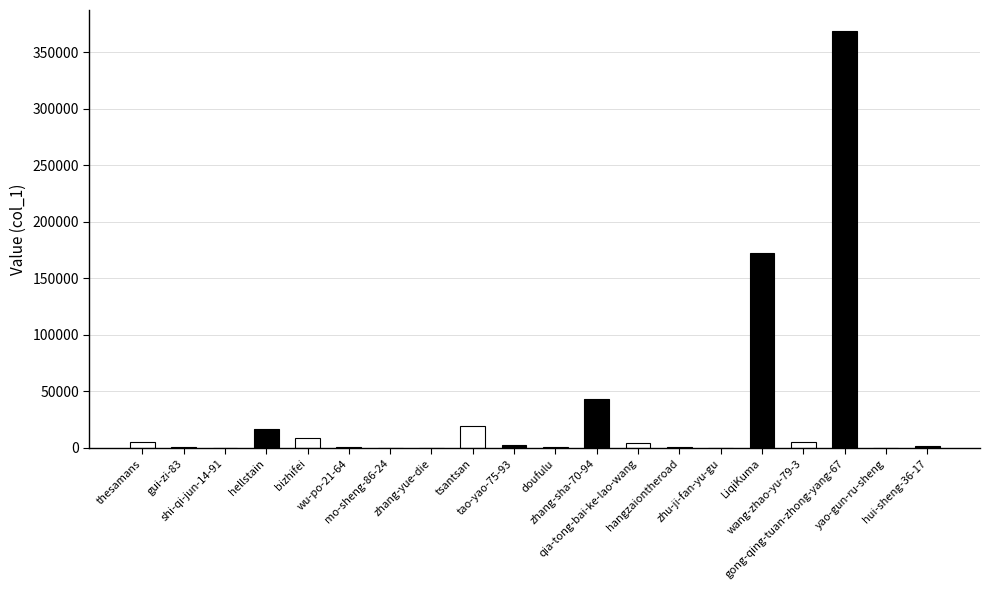

Does the chart contain any negative values?

No